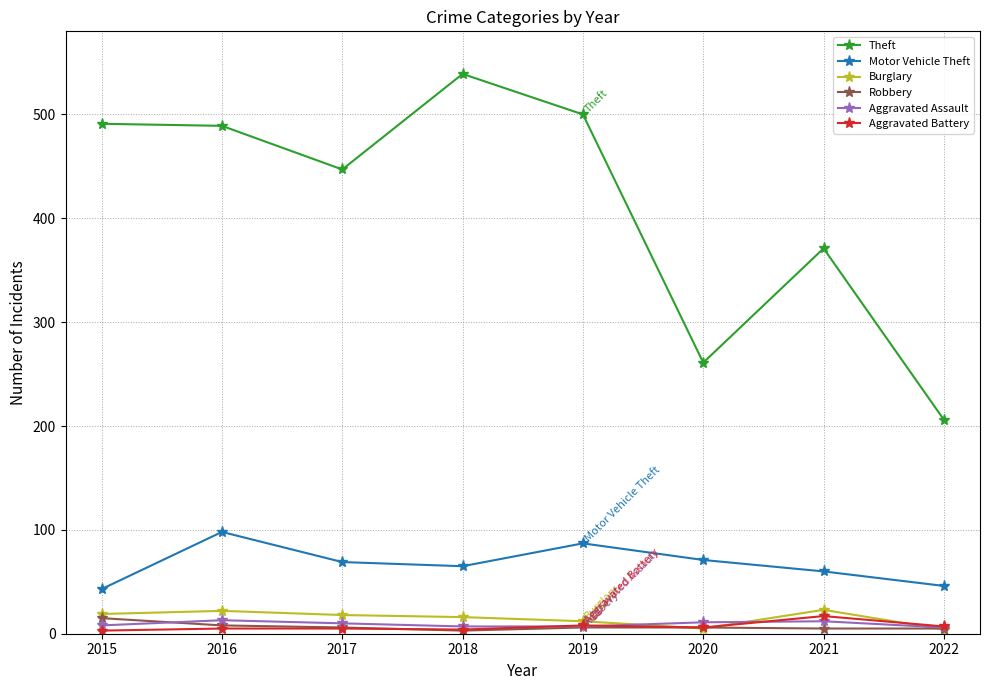

What is the value of the Burglary point at the 8th from the left?

4